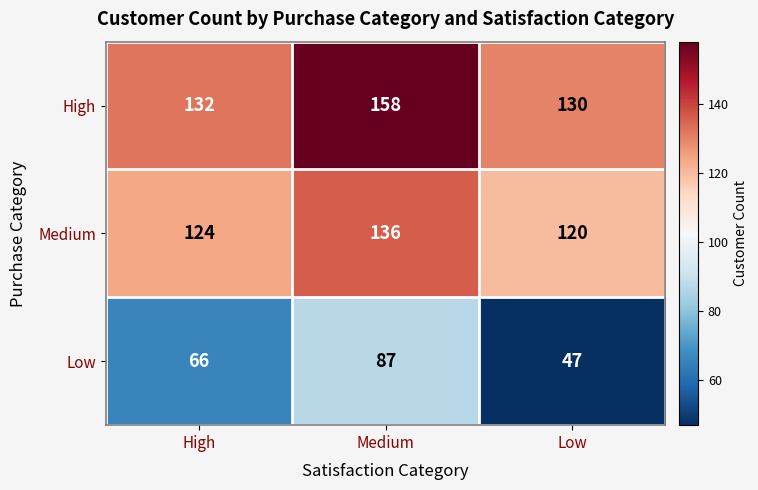

Where is Medium nearest to the value 128?

High